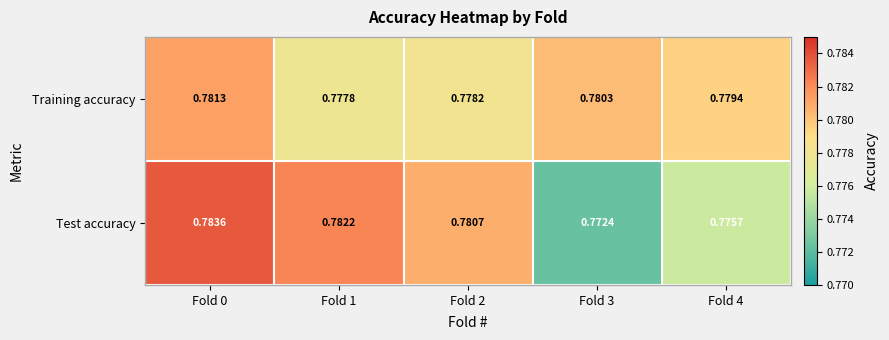

Which series has the largest range (max minus min)?

Test accuracy